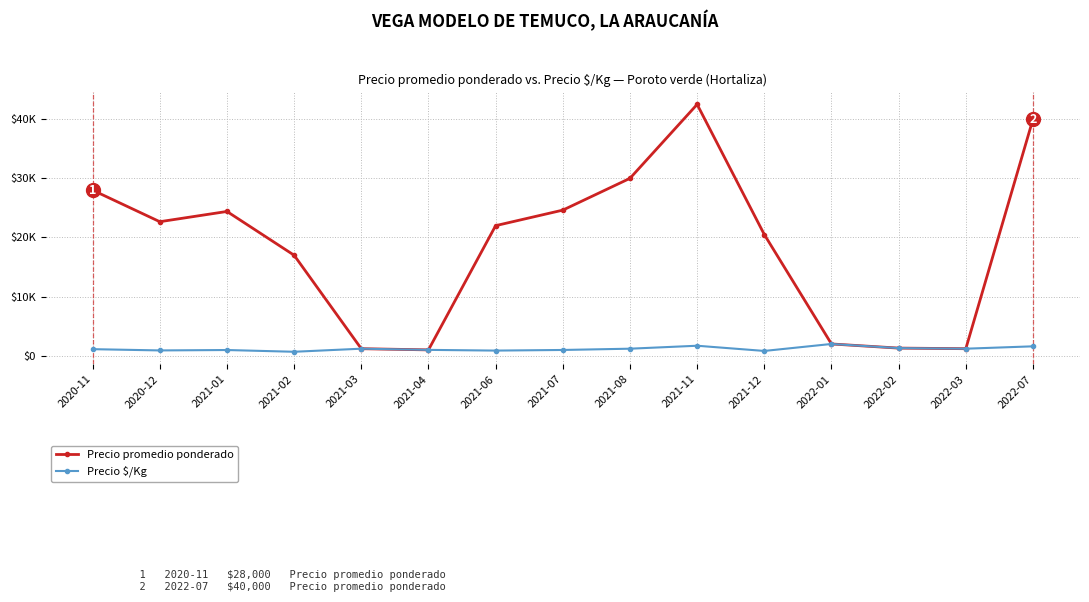

What is the maximum value for Precio $/Kg?

2000